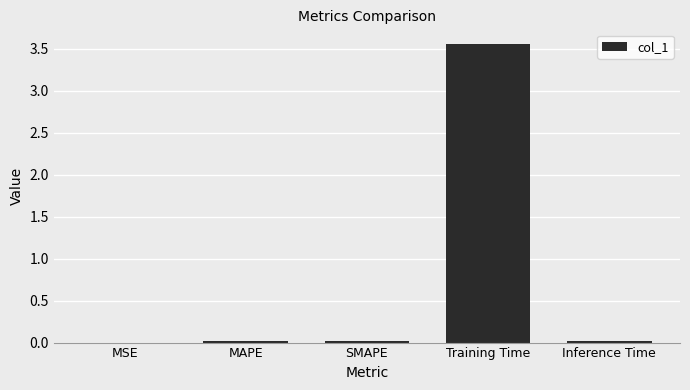

Which has a higher value, MSE or Training Time?

Training Time